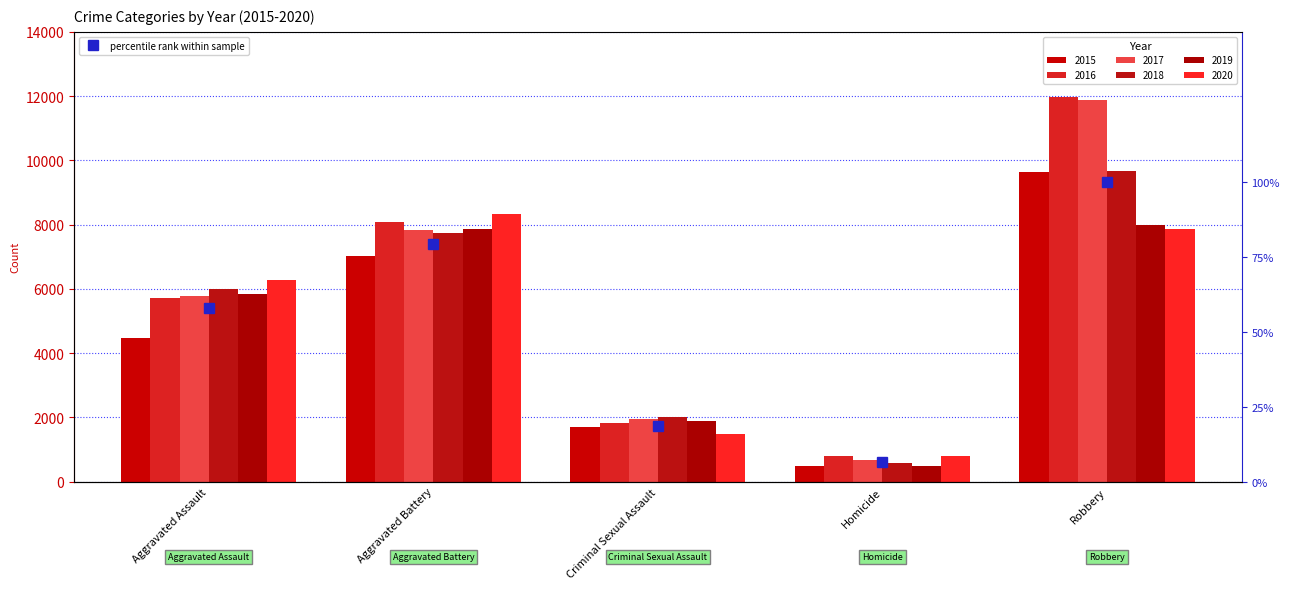

True or false: the data shows 57.8 at Aggravated Assault.

True